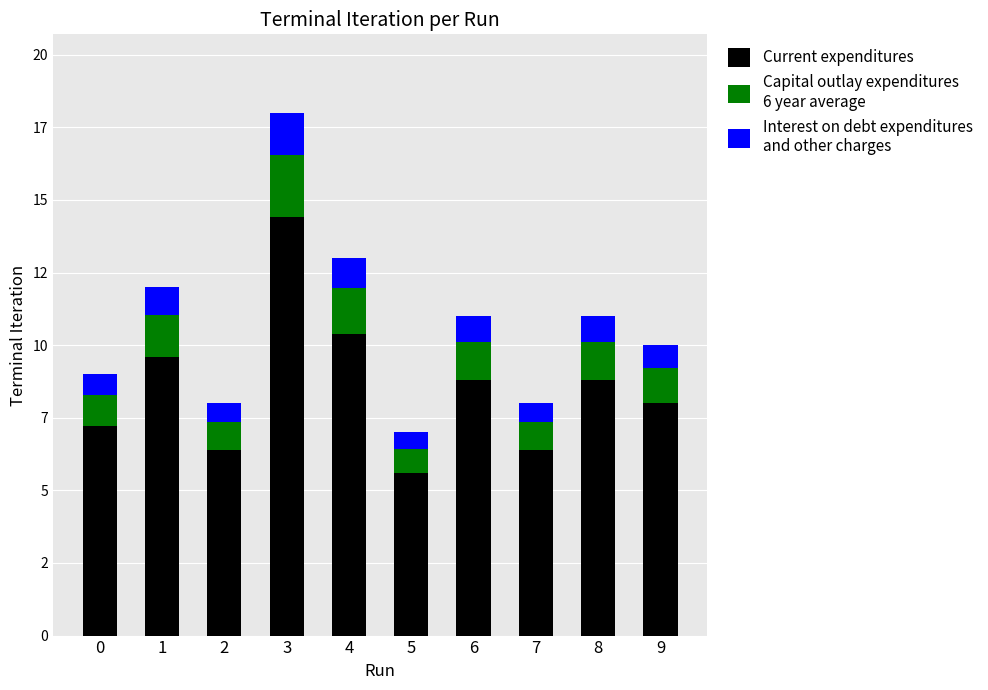

Are the bars grouped side by side (vs. stacked)?

No